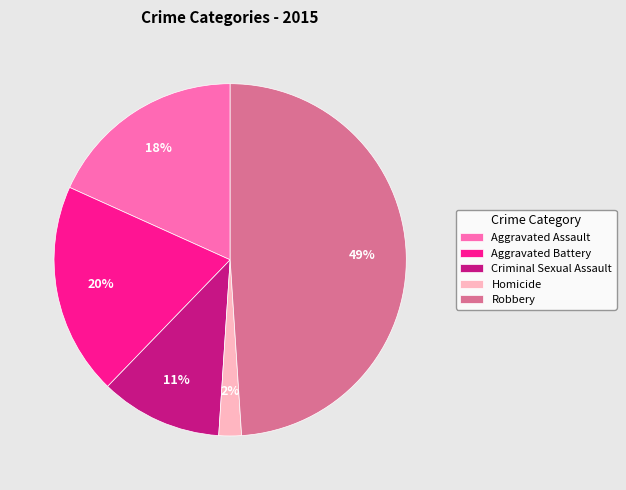

What is the largest slice in the pie chart?

Robbery